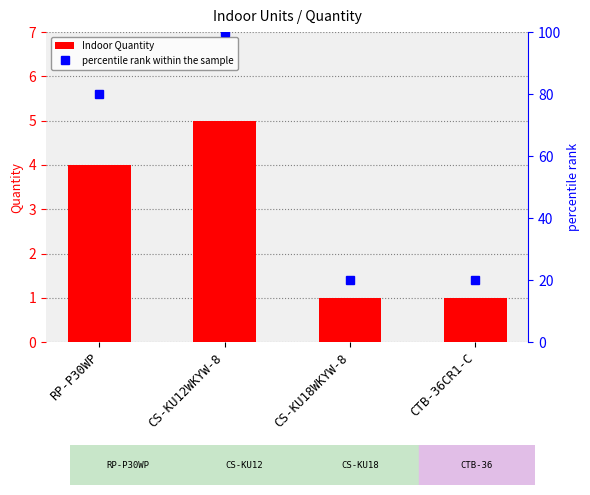

The Indoor Quantity series shows 2 at RP-P30WP. True or false?

False